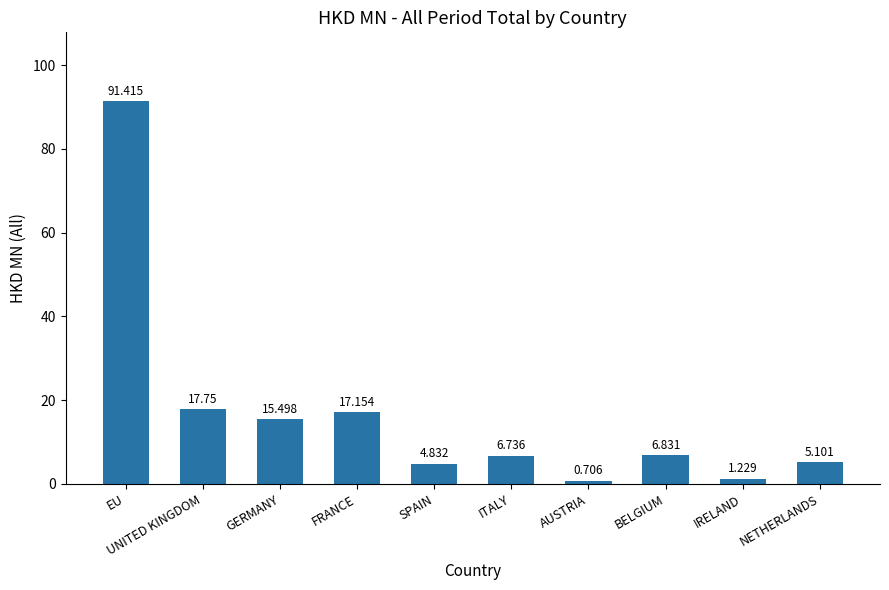

What position from the right is NETHERLANDS?

1